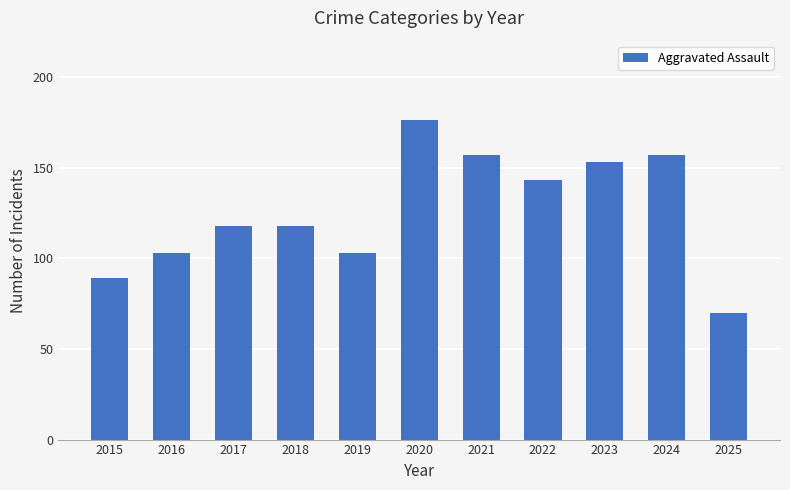

True or false: the data shows 153 at 2023.

True